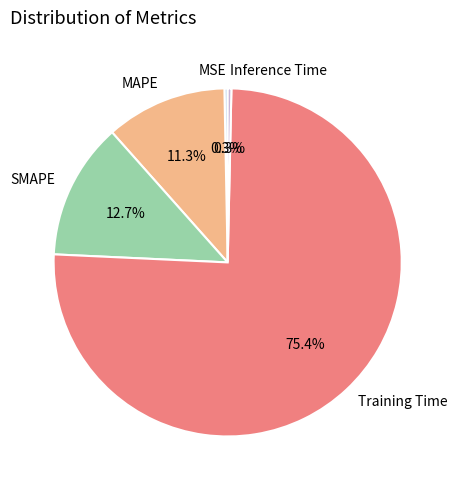

Is Training Time the majority of the pie?

Yes